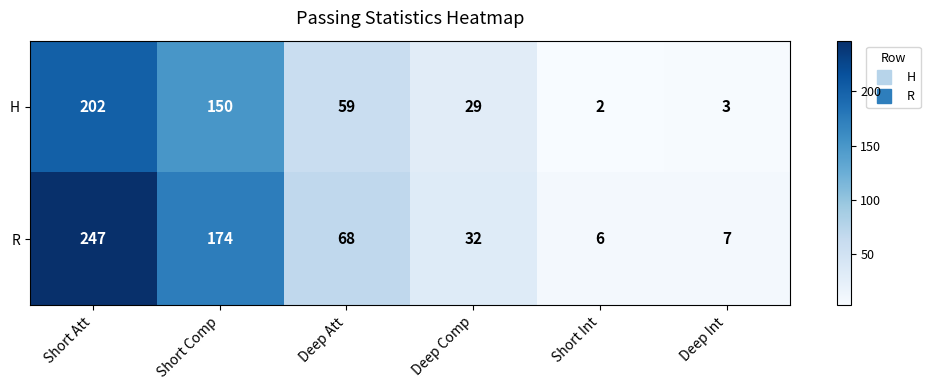

At how many categories does at least one series exceed 69?

2